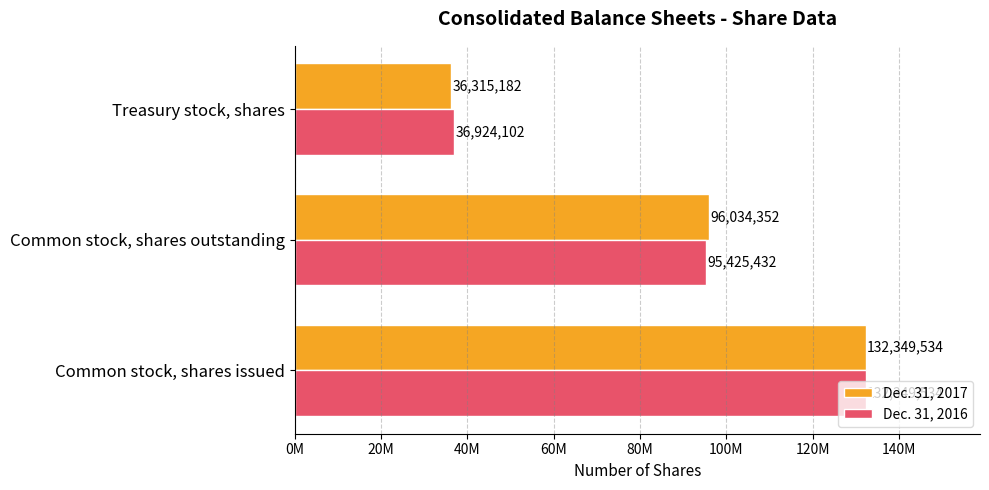

At which category does the chart reach its peak across all series?

Common stock, shares issued